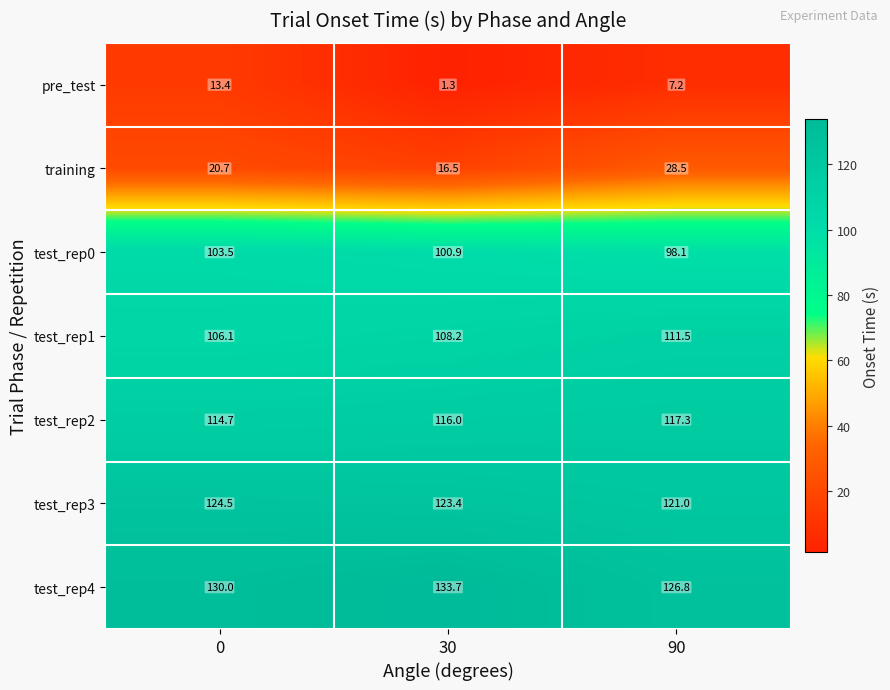

How many categories are shown in the chart?

3